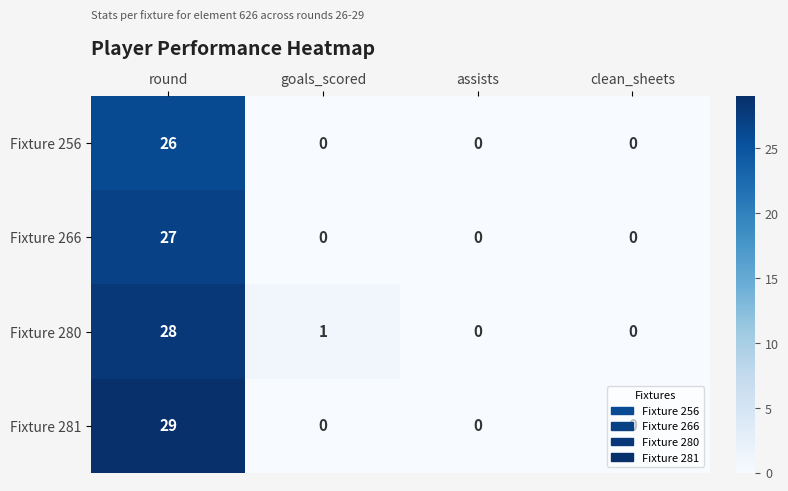

Which label corresponds to the largest value in the chart?

round